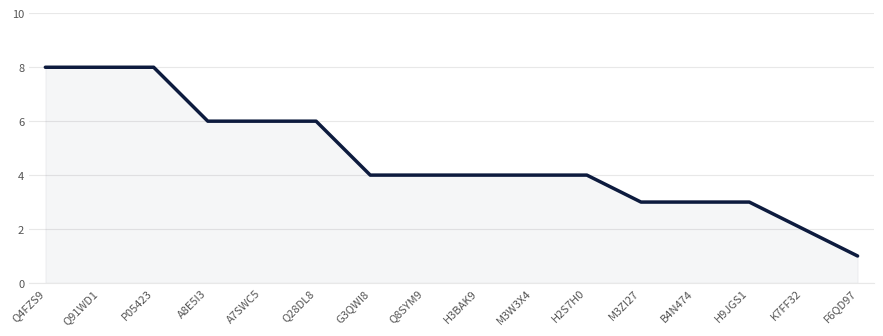

Does the chart have visible grid lines?

Yes